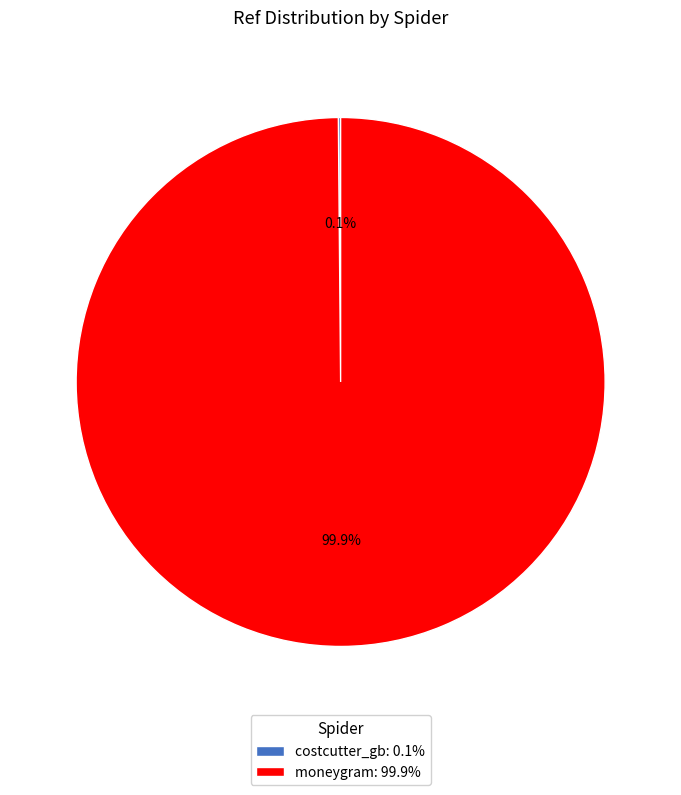

What portion of the pie excludes moneygram: 99.9%?

0.1%